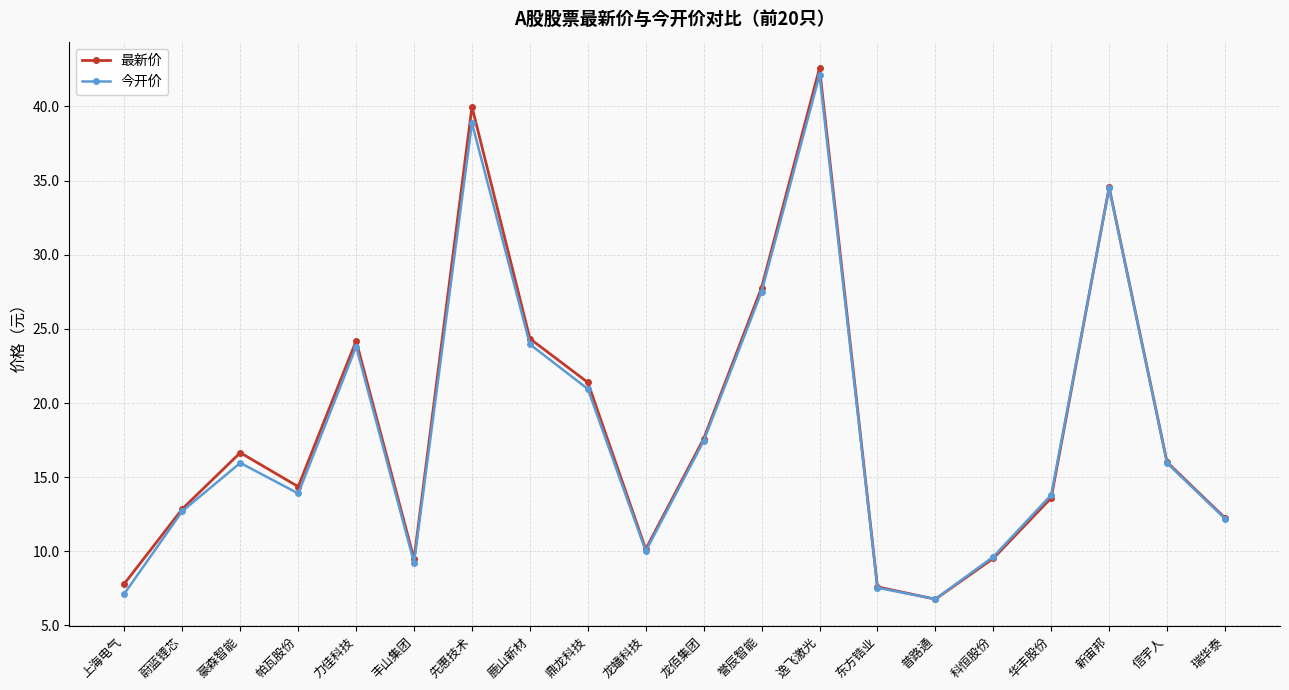

Between 上海电气 and 科恒股份, which series saw the biggest shift?

今开价